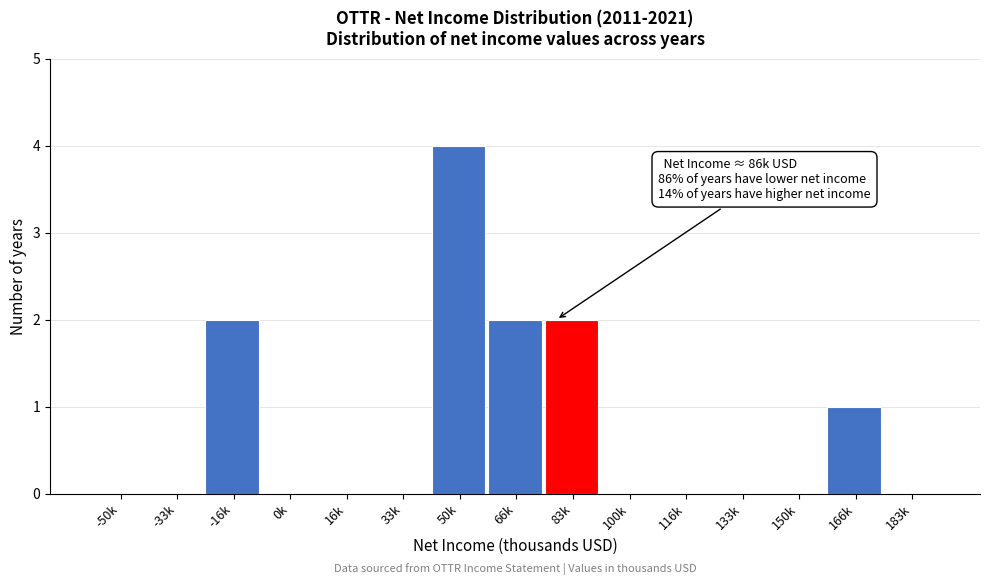

Reading right to left, list all the values displayed in this chart.

183k=0	166k=1	150k=0	133k=0	116k=0	100k=0	83k=2	66k=2	50k=4	33k=0	16k=0	0k=0	-16k=2	-33k=0	-50k=0